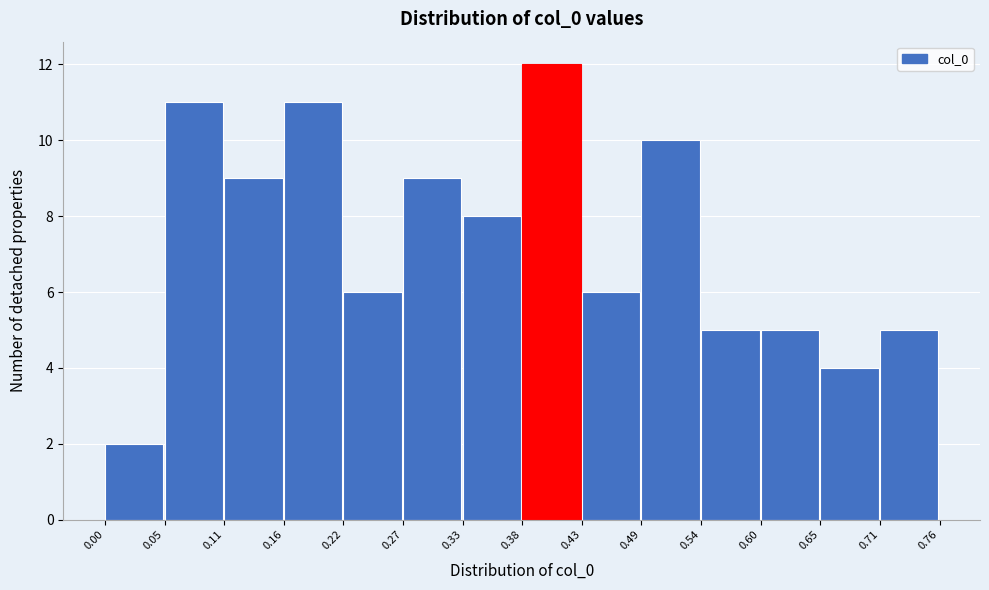

Reading left to right, transcribe this chart: for each bar, give the range it covers on the x-axis and its height. The values are not printed on the chart, so give them approximately, as read against the axis.

0.00 to 0.05: 2
0.05 to 0.11: 11
0.11 to 0.16: 9
0.16 to 0.22: 11
0.22 to 0.27: 6
0.27 to 0.33: 9
0.33 to 0.38: 8
0.38 to 0.43: 12
0.43 to 0.49: 6
0.49 to 0.54: 10
0.54 to 0.60: 5
0.60 to 0.65: 5
0.65 to 0.71: 4
0.71 to 0.76: 5